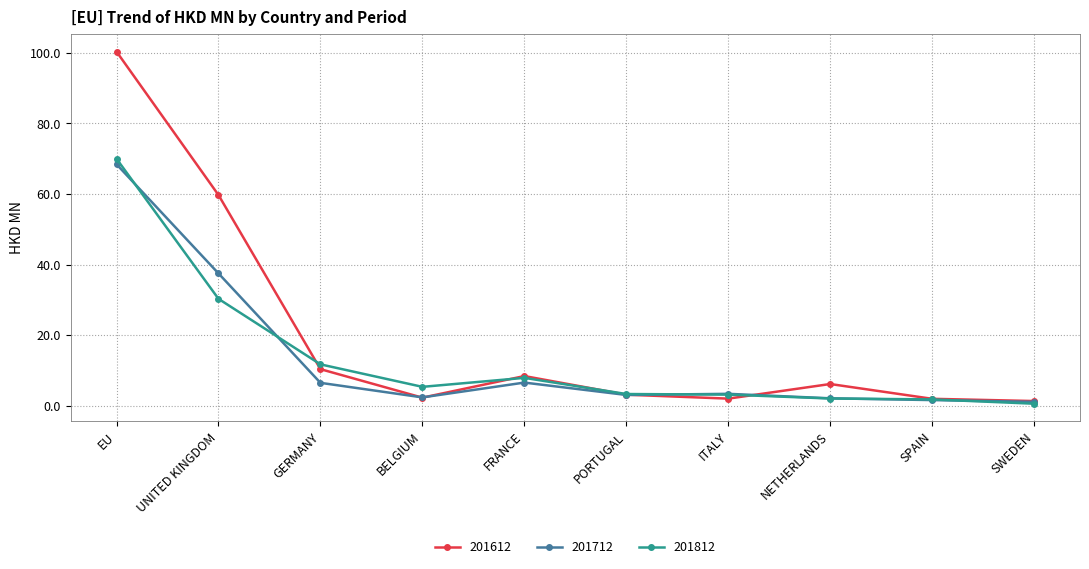

How many lines are shown in the chart?

3